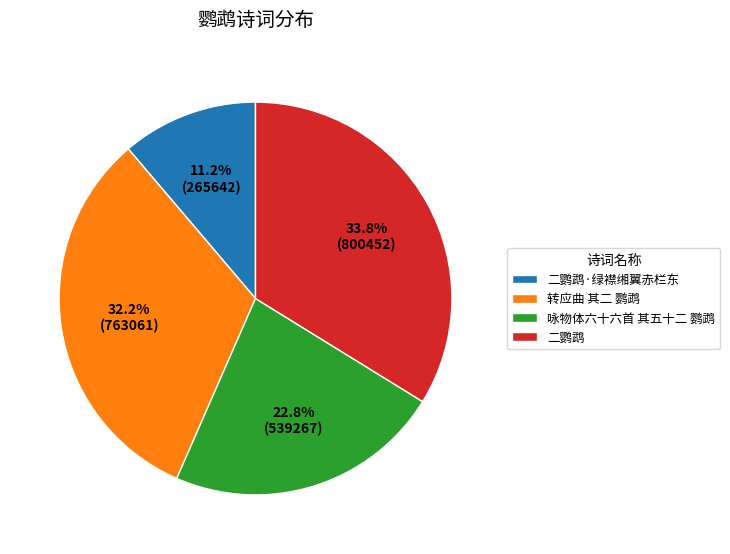

How many segments does this pie chart have?

4